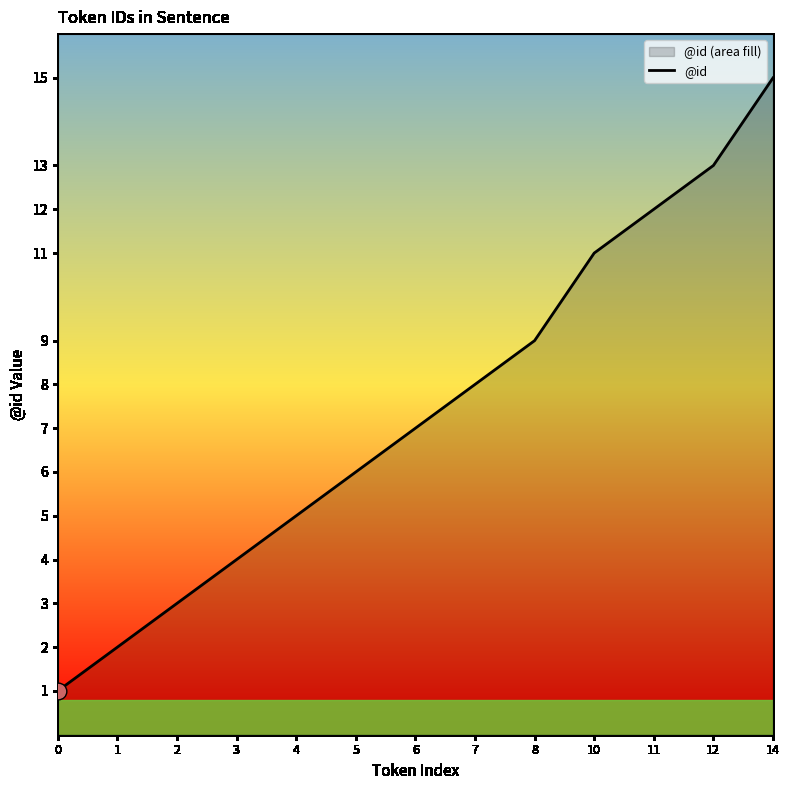

What is the maximum value shown in the chart?

15